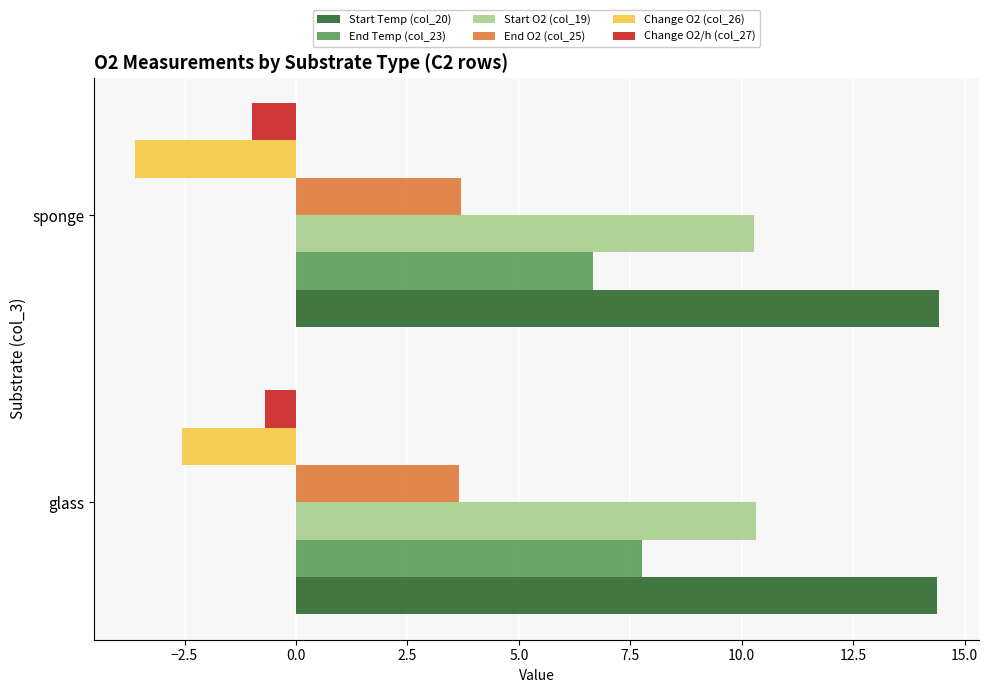

Which category has the lowest value across all series?

sponge